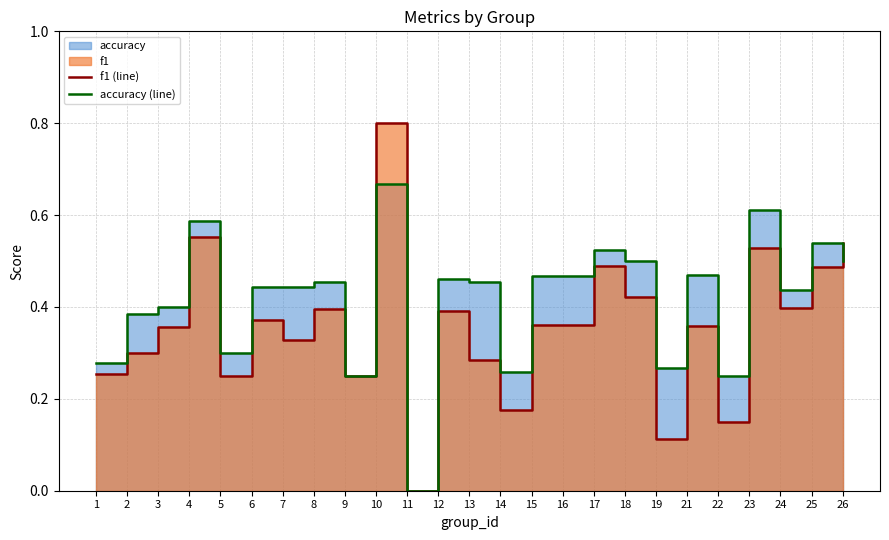

Reading left to right, list all the values displayed in this chart.

f1 (line): 1=0.3	2=0.3	3=0.4	4=0.6	5=0.3	6=0.4	7=0.3	8=0.4	9=0.2	10=0.8	11=0.0	12=0.4	13=0.3	14=0.2	15=0.4	16=0.4	17=0.5	18=0.4	19=0.1	21=0.4	22=0.1	23=0.5	24=0.4	25=0.5	26=0.5
accuracy (line): 1=0.3	2=0.4	3=0.4	4=0.6	5=0.3	6=0.4	7=0.4	8=0.5	9=0.2	10=0.7	11=0.0	12=0.5	13=0.5	14=0.3	15=0.5	16=0.5	17=0.5	18=0.5	19=0.3	21=0.5	22=0.2	23=0.6	24=0.4	25=0.5	26=0.5